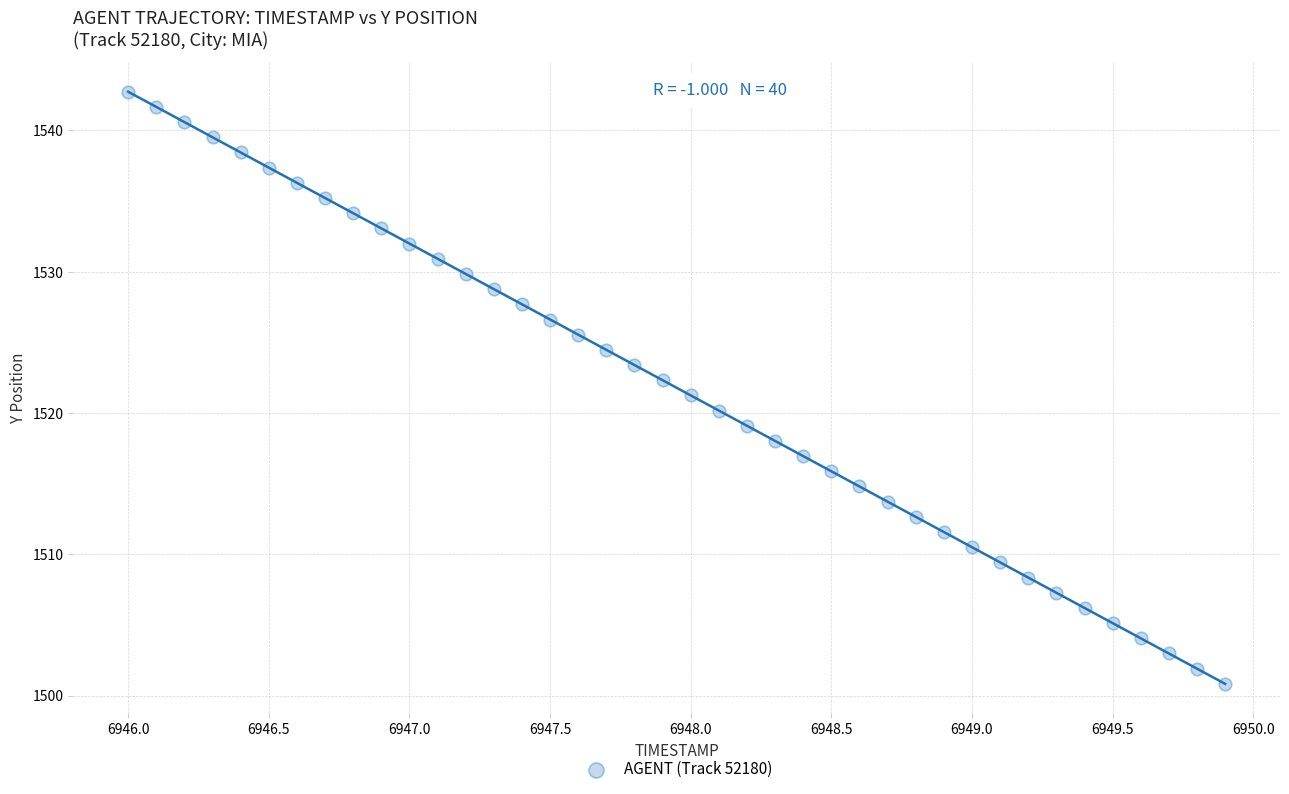

What is the range of Y values (max minus min)?

41.9